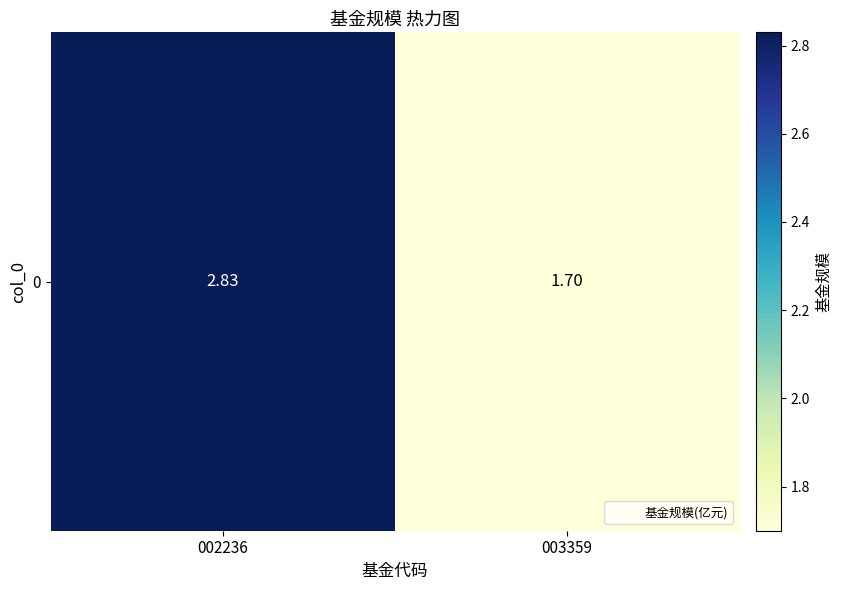

At which label is the value closest to 2?

003359